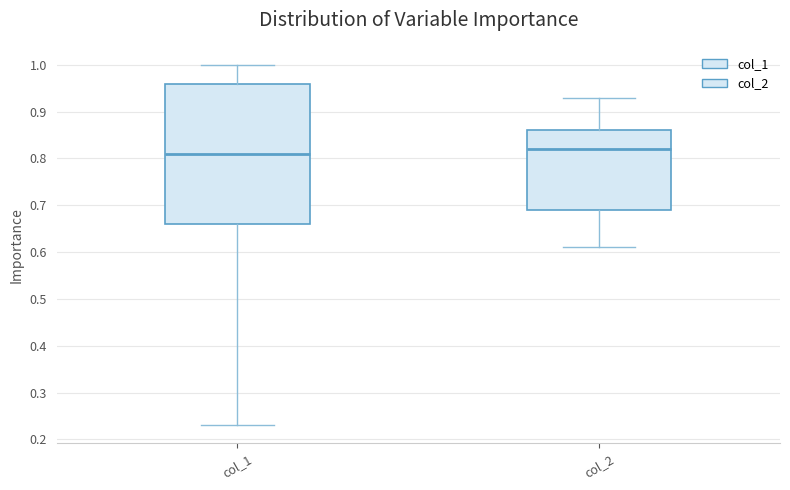

Reading left to right, transcribe this box plot: for each box, give where its median line is, the range the box spans, and where its two whiskers end, as read against the y-axis. The values are not printed on the chart, so give them approximately, as read against the axis.

col_1: median 0.81, box 0.66 to 0.96, whiskers 0.23 to 1.00
col_2: median 0.82, box 0.69 to 0.86, whiskers 0.61 to 0.93